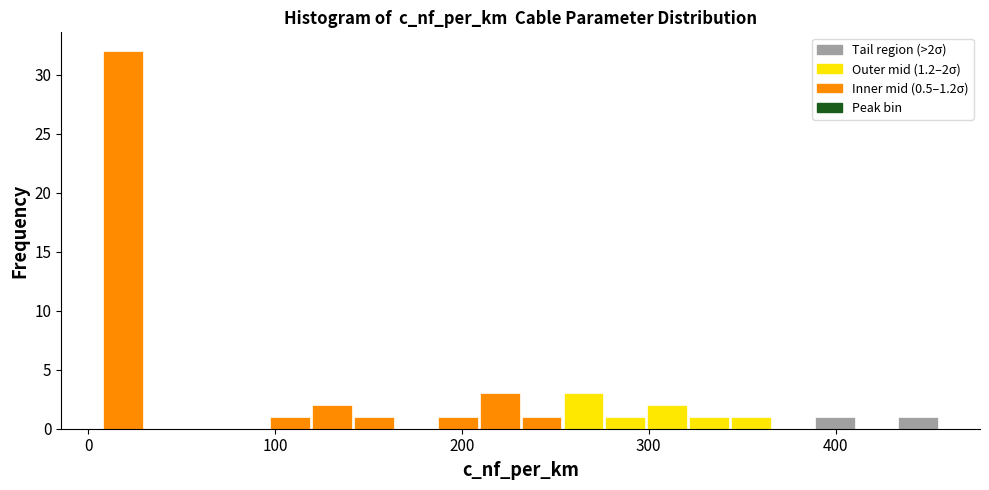

Read against the x-axis, roughly where is the centre of the tallest bar?

20